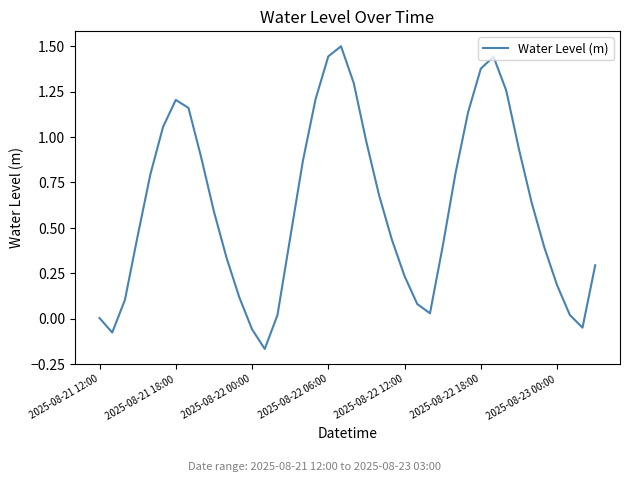

What is the maximum value shown in the chart?

1.5